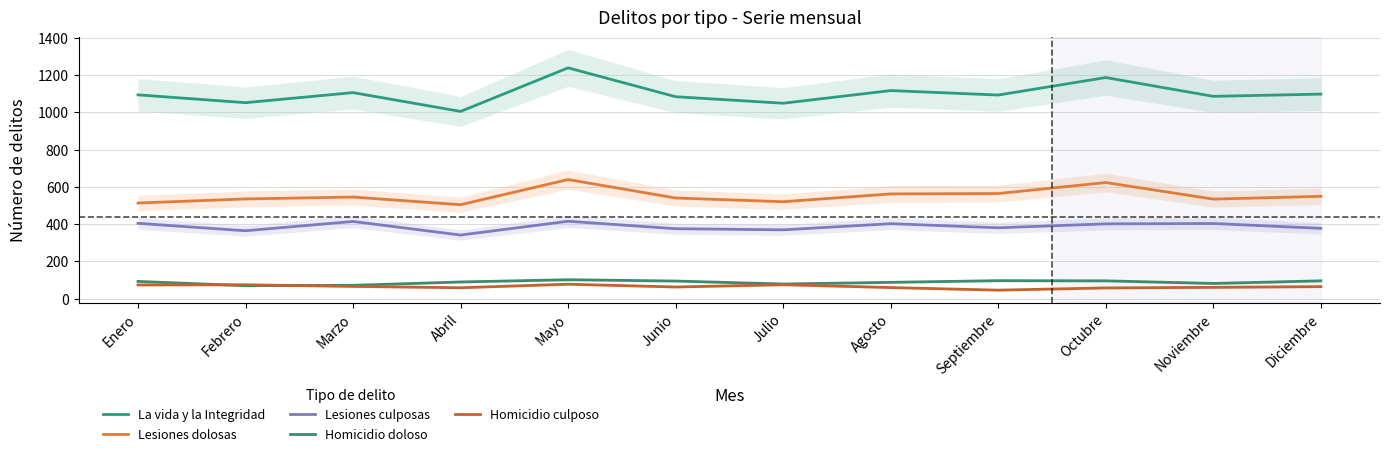

What is the greatest value displayed?

1239